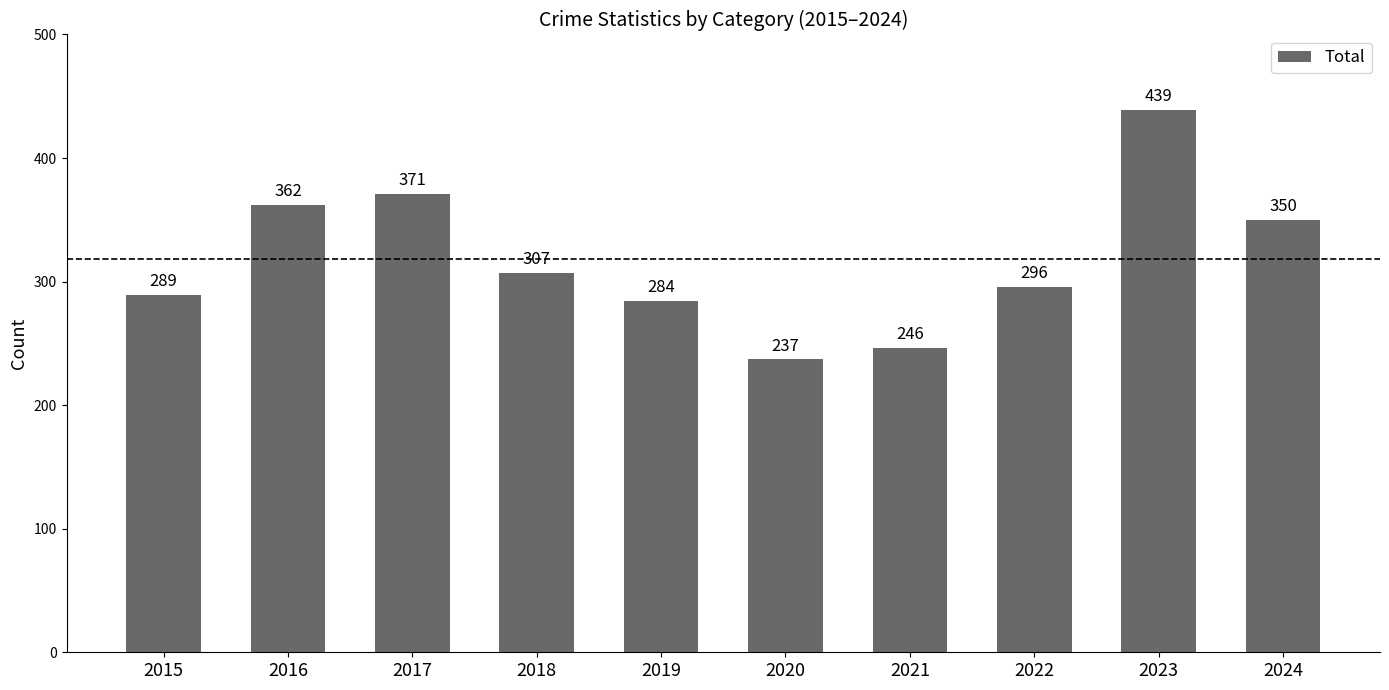

What is the ratio of the value at 2023 to the value at 2016?

1.2